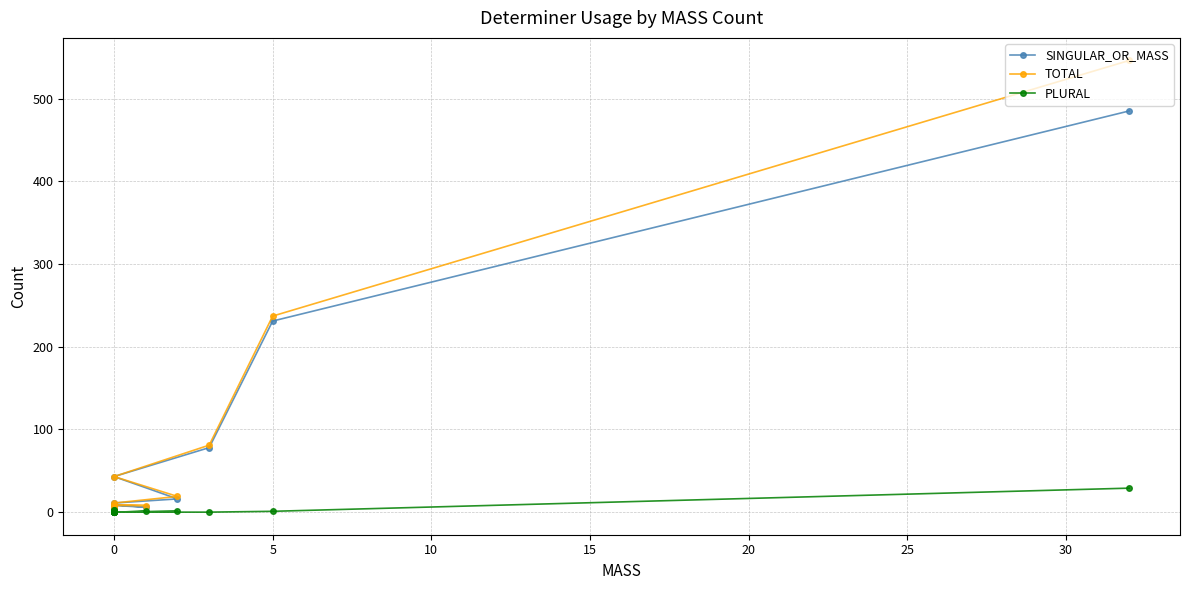

The value of PLURAL at 0 is -17. True or false?

False